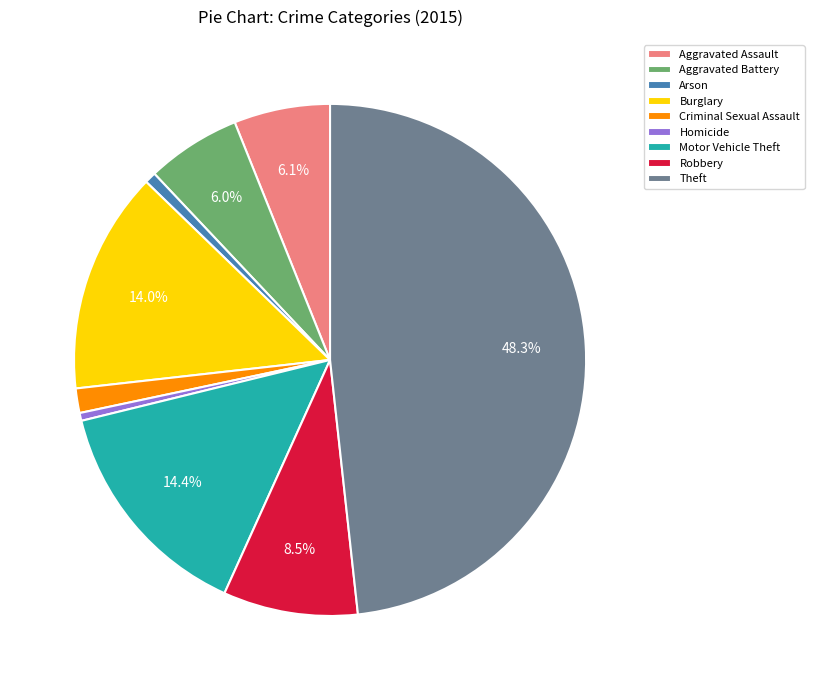

How many slices are in this pie chart?

9